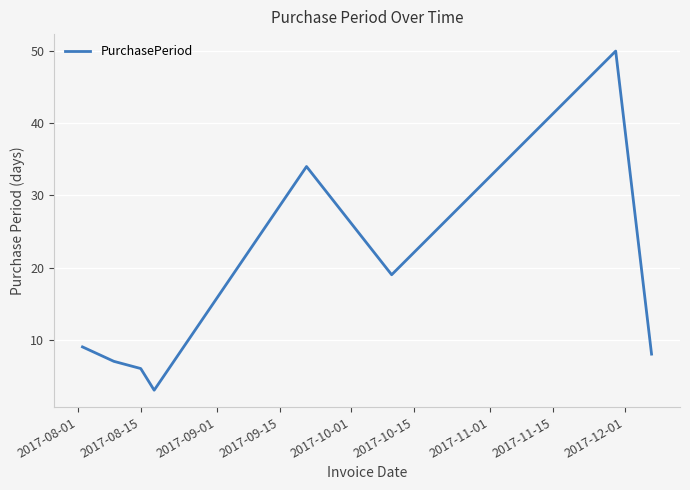

What is the smallest value displayed?

3